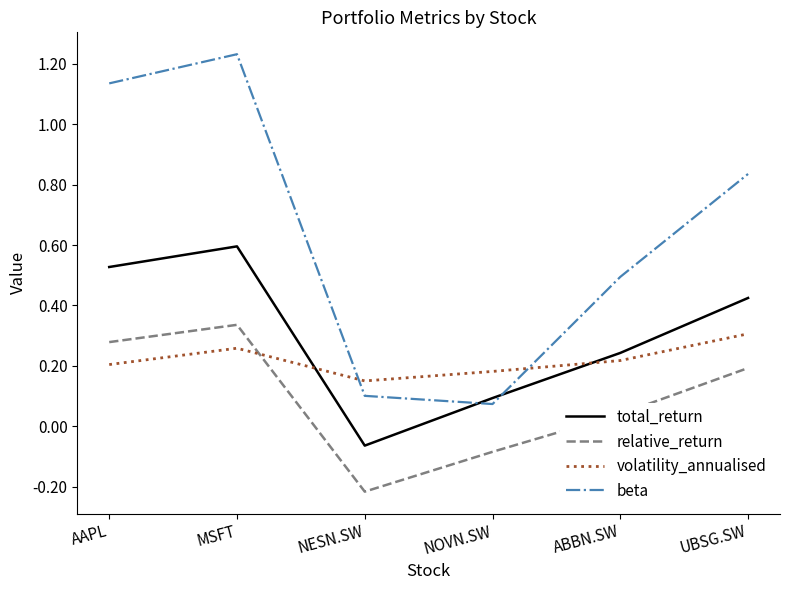

Where does the total_return series first go above 0?

AAPL